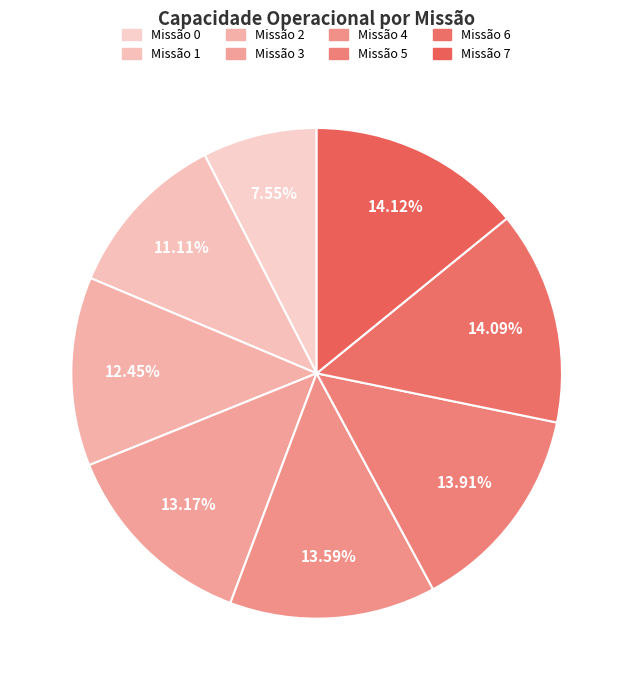

Does any single category account for the majority?

No